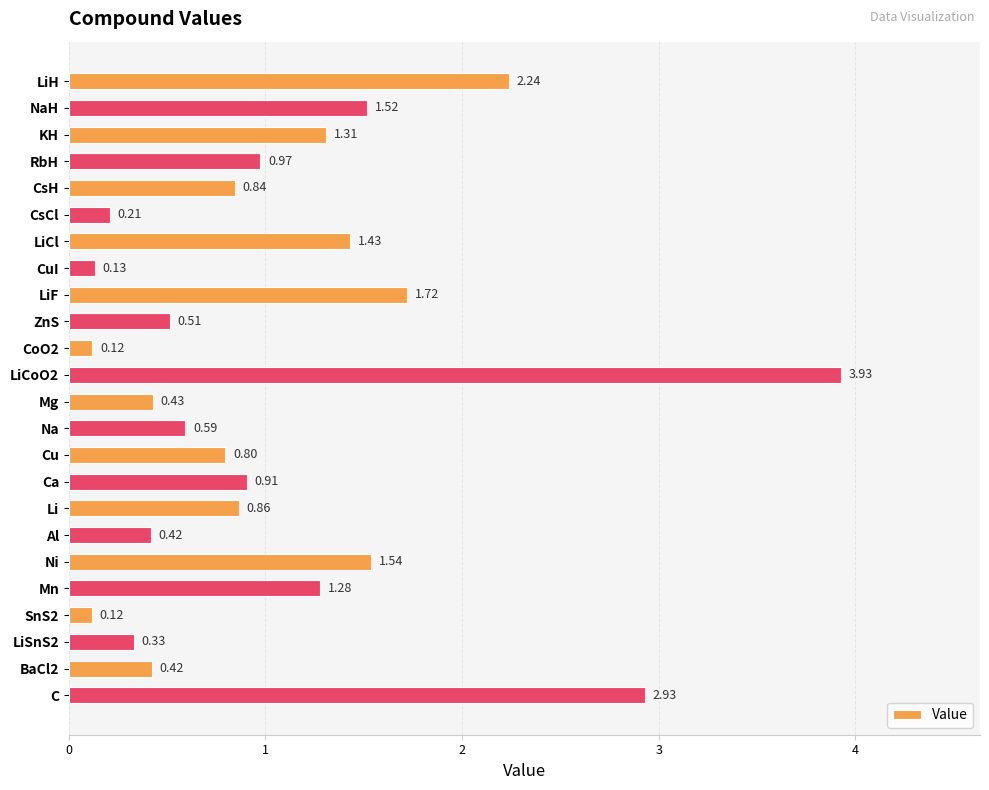

Between Mg and LiCl, which is larger?

LiCl